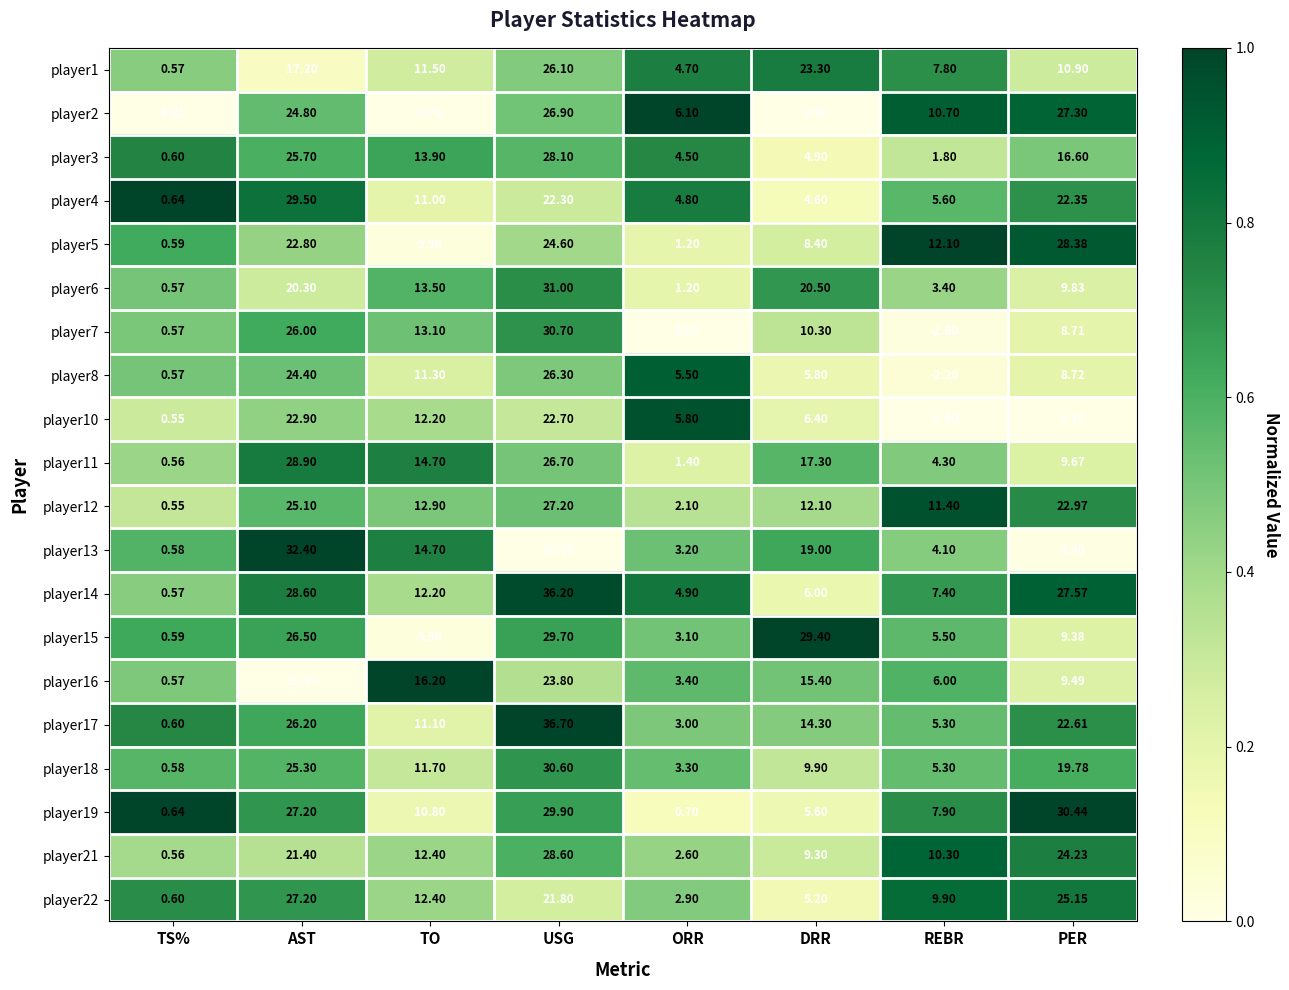

At which label is player12 closest to 13?

TO